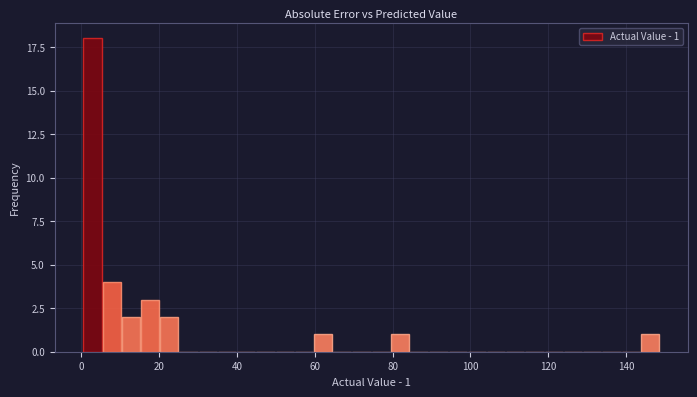

Read against the x-axis, roughly where is the centre of the tallest bar?

2